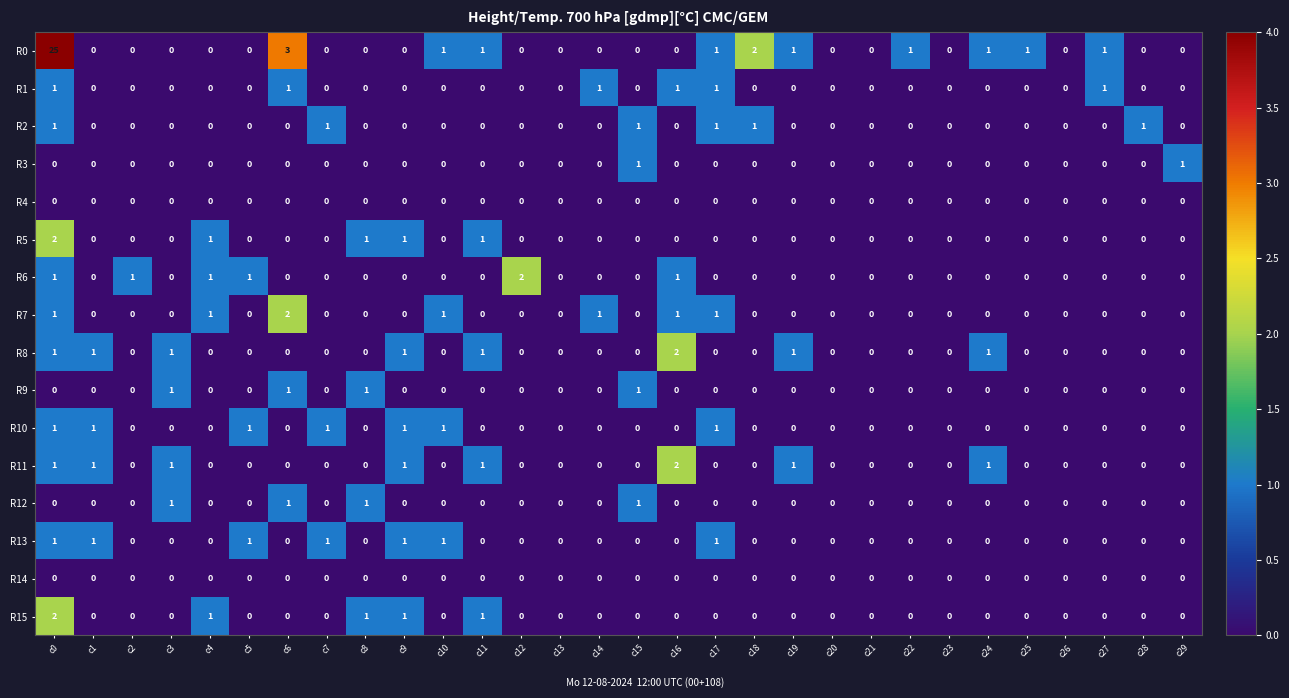

Which series has the widest spread of values?

R0